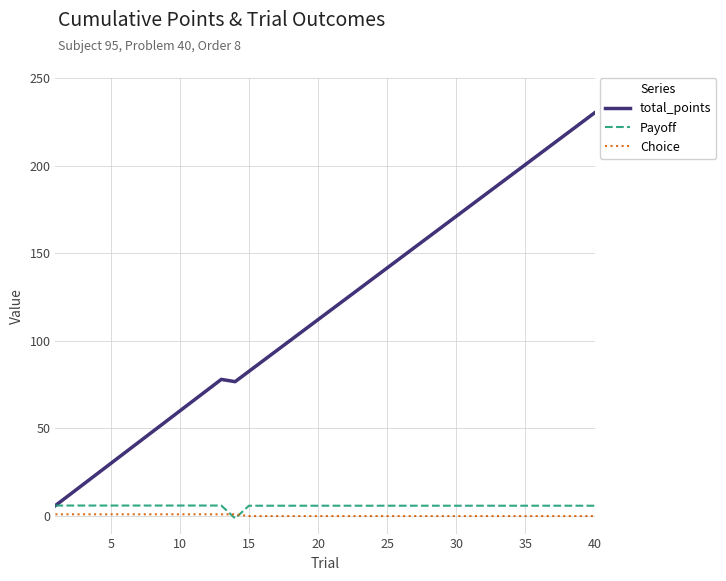

Which series has the widest spread of values?

total_points